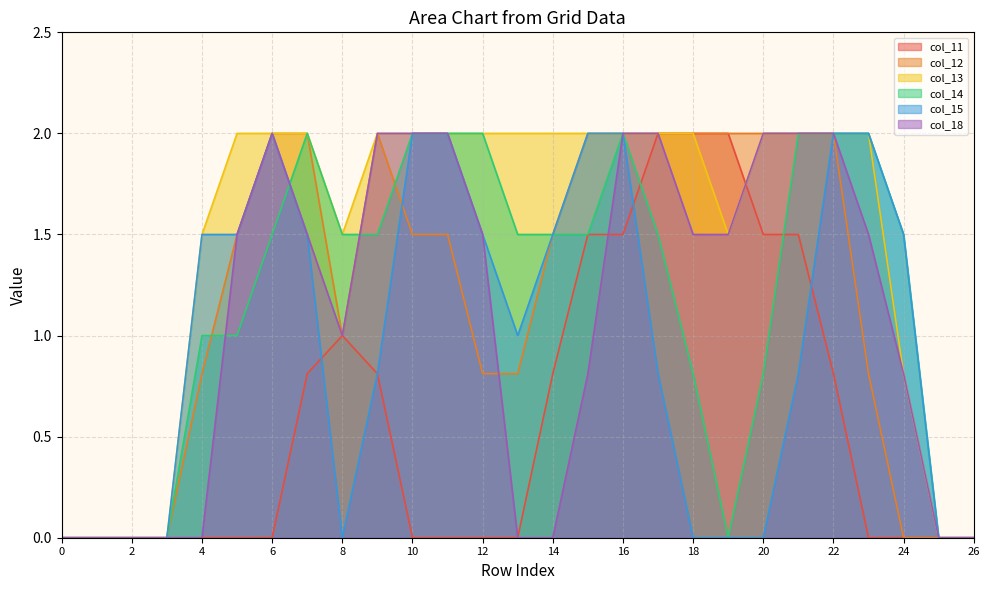

Reading left to right, list all the values displayed in this chart.

col_11: 0=0.0	1=0.0	2=0.0	3=0.0	4=0.0	5=0.0	6=0.0	7=0.8	8=1.0	9=0.8	10=0.0	11=0.0	12=0.0	13=0.0	14=0.8	15=1.5	16=1.5	17=2.0	18=2.0	19=2.0	20=1.5	21=1.5	22=0.8	23=0.0	24=0.0	25=0.0	26=0.0
col_12: 0=0.0	1=0.0	2=0.0	3=0.0	4=0.8	5=1.5	6=2.0	7=2.0	8=1.0	9=2.0	10=1.5	11=1.5	12=0.8	13=0.8	14=1.5	15=2.0	16=2.0	17=2.0	18=2.0	19=2.0	20=2.0	21=2.0	22=2.0	23=0.8	24=0.0	25=0.0	26=0.0
col_13: 0=0.0	1=0.0	2=0.0	3=0.0	4=1.5	5=2.0	6=2.0	7=2.0	8=1.5	9=2.0	10=2.0	11=2.0	12=2.0	13=2.0	14=2.0	15=2.0	16=2.0	17=2.0	18=2.0	19=1.5	20=2.0	21=2.0	22=2.0	23=2.0	24=0.8	25=0.0	26=0.0
col_14: 0=0.0	1=0.0	2=0.0	3=0.0	4=1.0	5=1.0	6=1.5	7=2.0	8=1.5	9=1.5	10=2.0	11=2.0	12=2.0	13=1.5	14=1.5	15=1.5	16=2.0	17=1.5	18=0.8	19=0.0	20=0.8	21=2.0	22=2.0	23=2.0	24=1.5	25=0.0	26=0.0
col_15: 0=0.0	1=0.0	2=0.0	3=0.0	4=1.5	5=1.5	6=2.0	7=1.5	8=0.0	9=0.8	10=2.0	11=2.0	12=1.5	13=1.0	14=1.5	15=2.0	16=2.0	17=0.8	18=0.0	19=0.0	20=0.0	21=0.8	22=2.0	23=2.0	24=1.5	25=0.0	26=0.0
col_18: 0=0.0	1=0.0	2=0.0	3=0.0	4=0.0	5=1.5	6=2.0	7=1.5	8=1.0	9=2.0	10=2.0	11=2.0	12=1.5	13=0.0	14=0.0	15=0.8	16=2.0	17=2.0	18=1.5	19=1.5	20=2.0	21=2.0	22=2.0	23=1.5	24=0.8	25=0.0	26=0.0